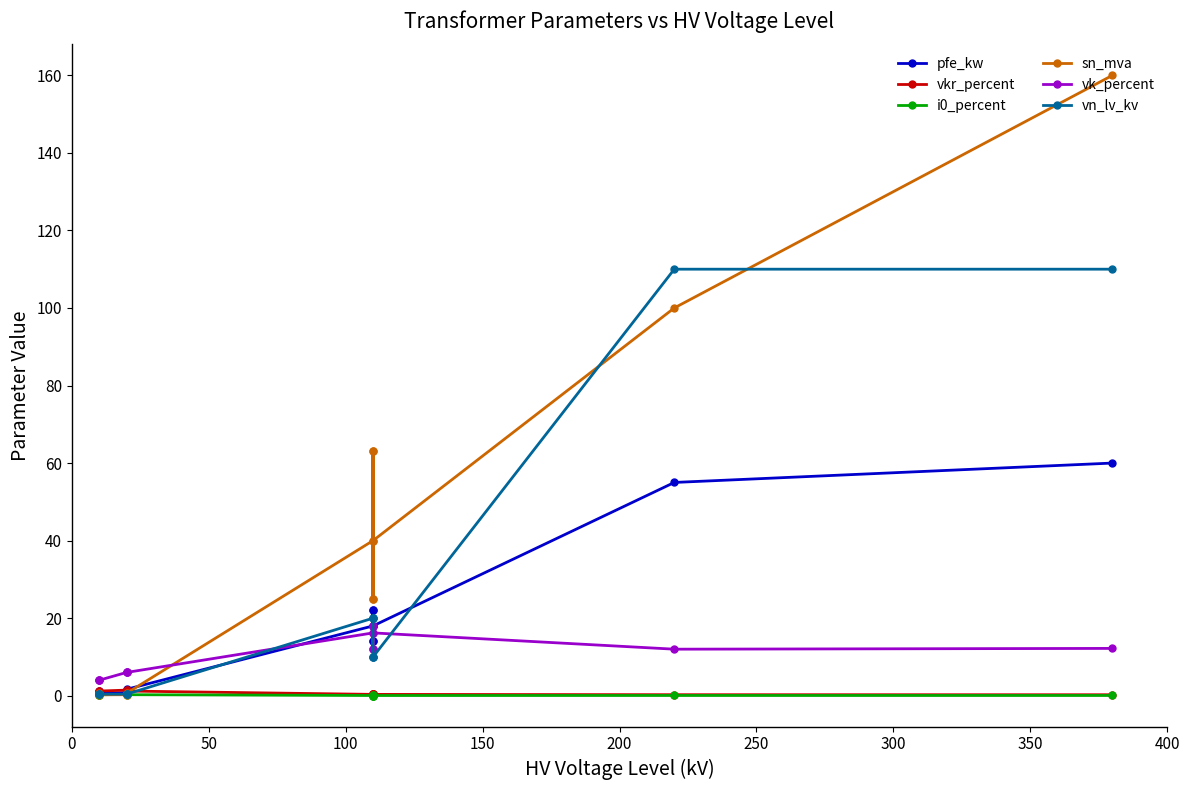

List the series in order of their peak value, highest first.

sn_mva, vn_lv_kv, pfe_kw, vk_percent, vkr_percent, i0_percent